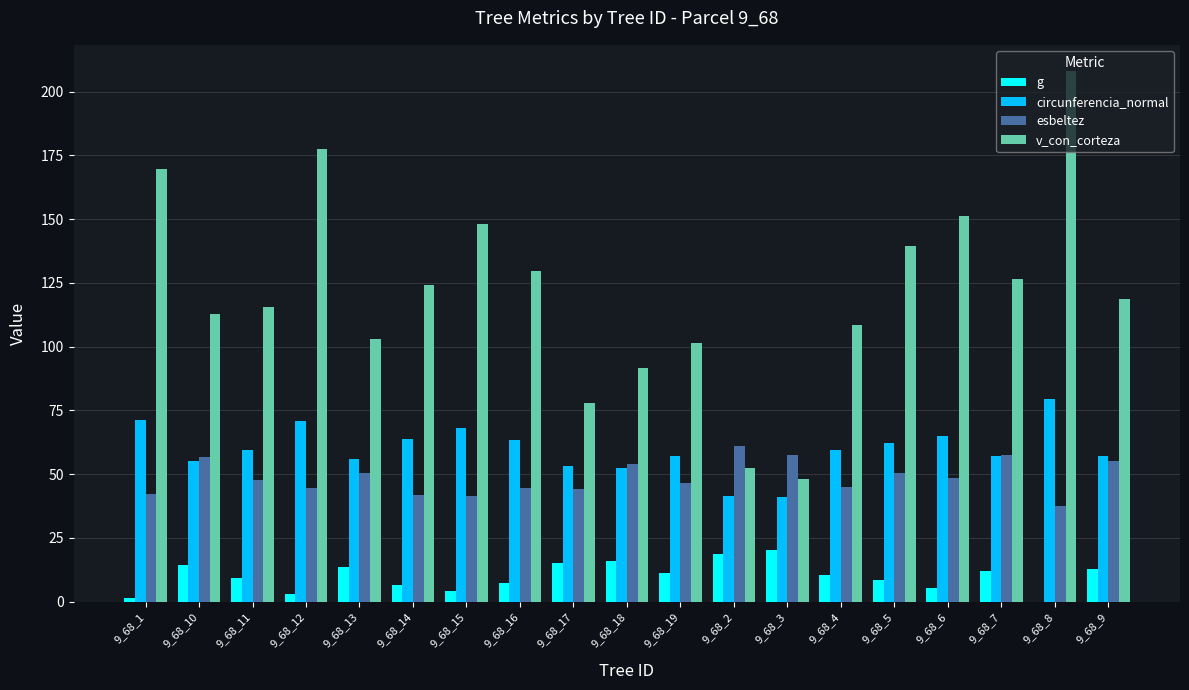

True or false: esbeltez has a value of 57.5 at 9_68_3.

True